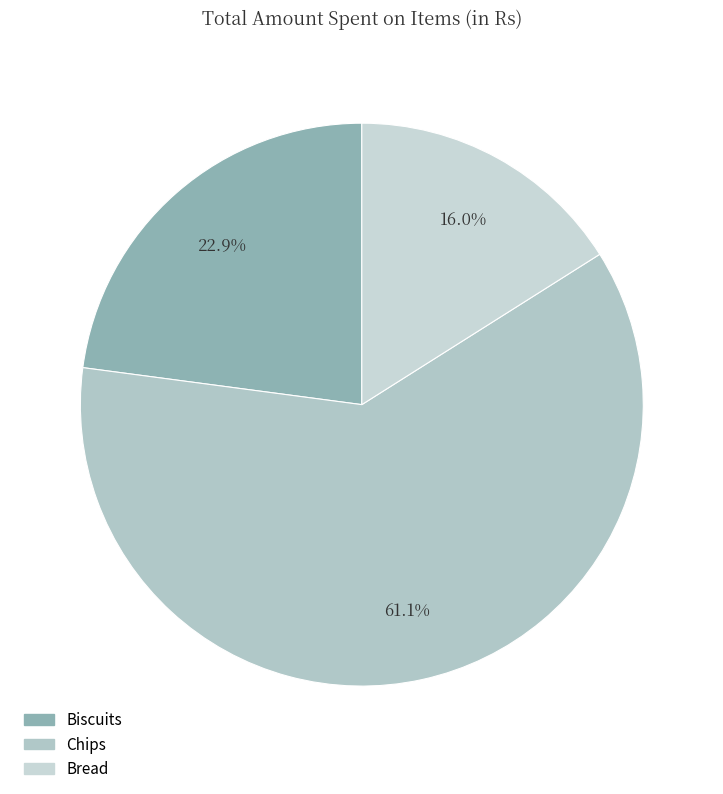

True or false: Chips accounts for 47% of the total.

False